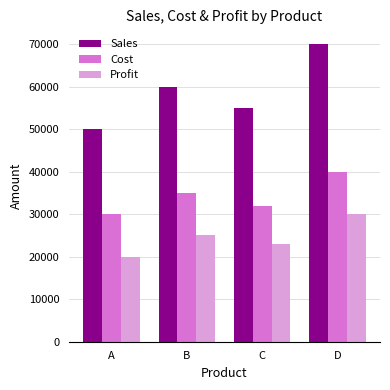

How many Cost values are between 32000 and 40000?

3